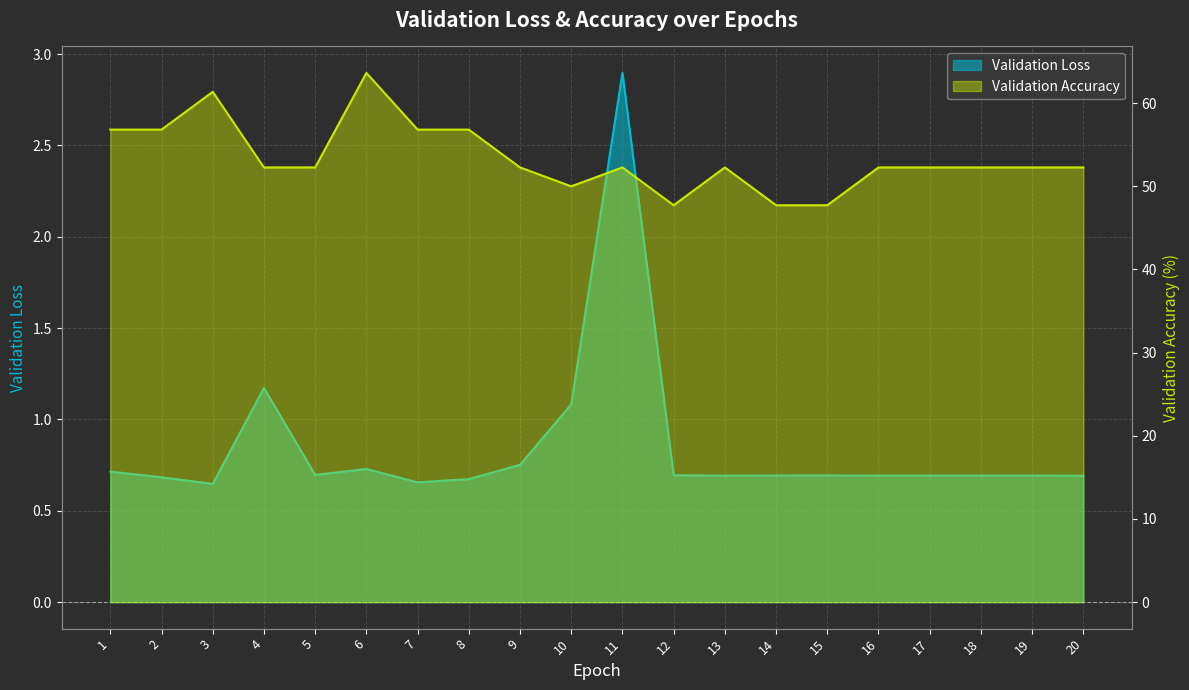

What is the total value across all series at 2?

57.5